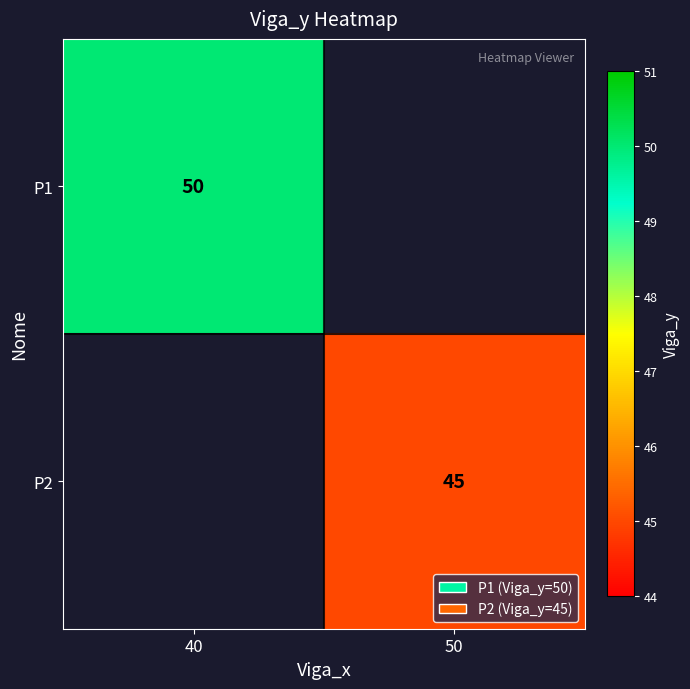

Is it true that P2 equals 45 at 50?

True